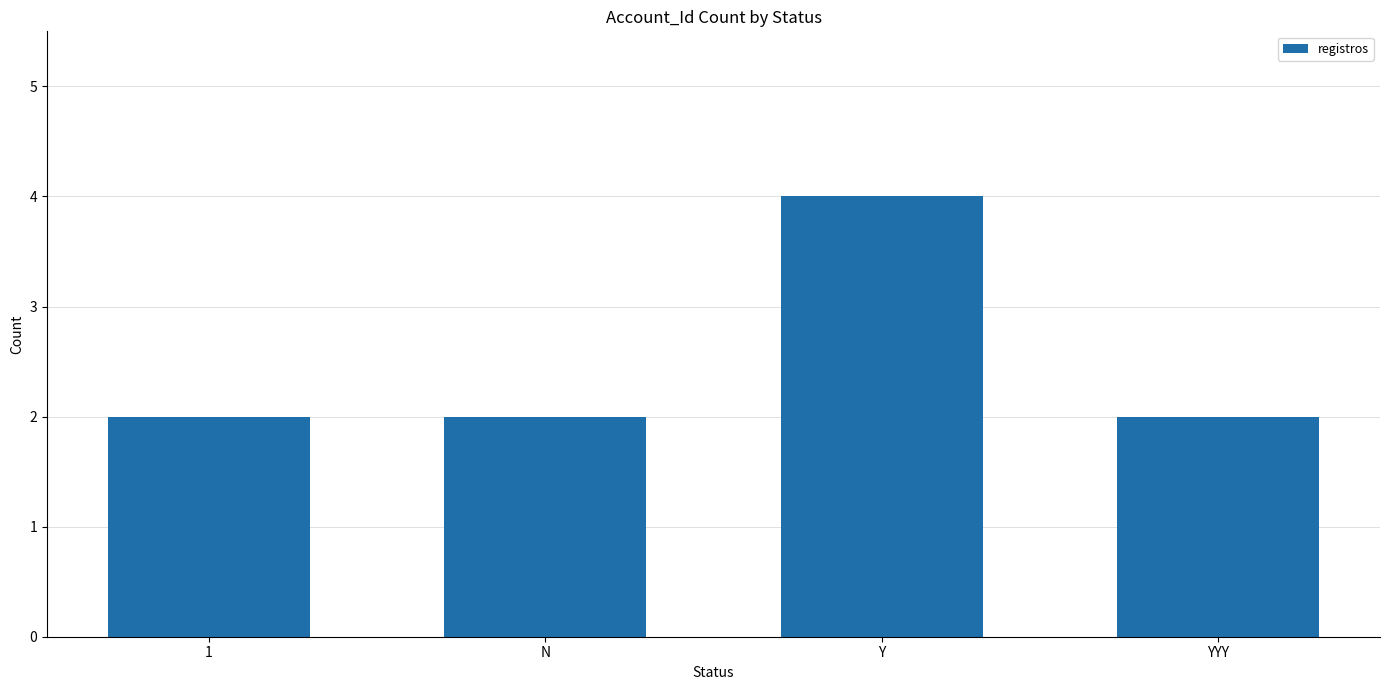

What is the approximate value at Y?

4